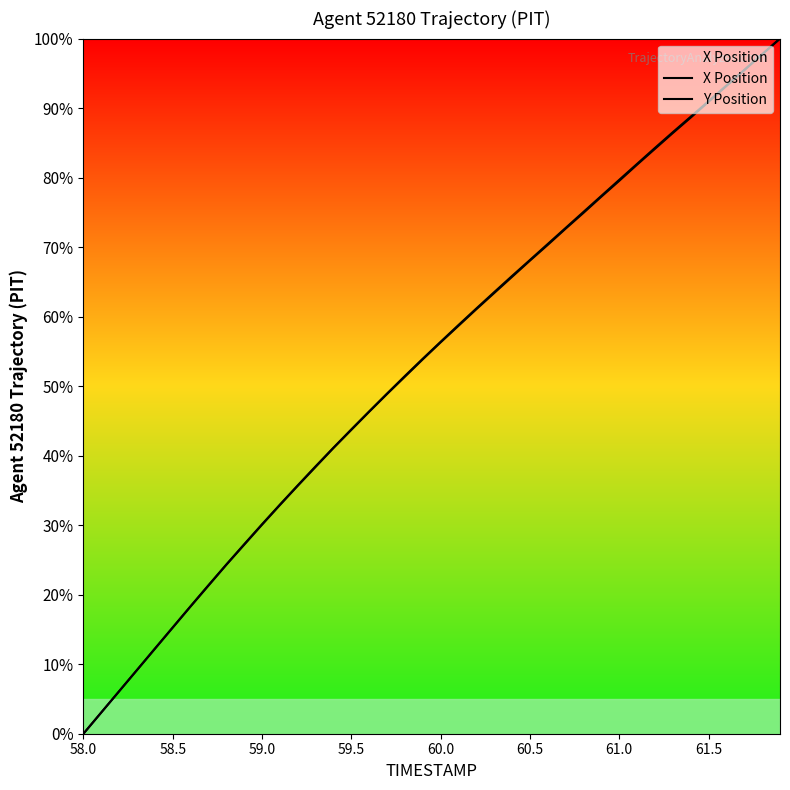

Does the chart have visible grid lines?

No